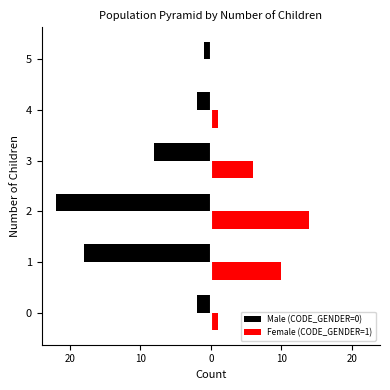

Which series has the widest spread of values?

Male (CODE_GENDER=0)